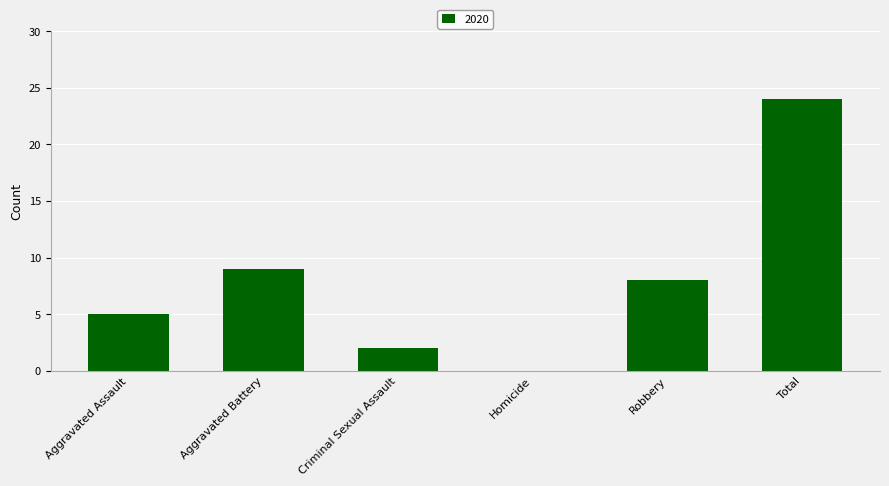

Where is the data nearest to the value 12?

Aggravated Battery